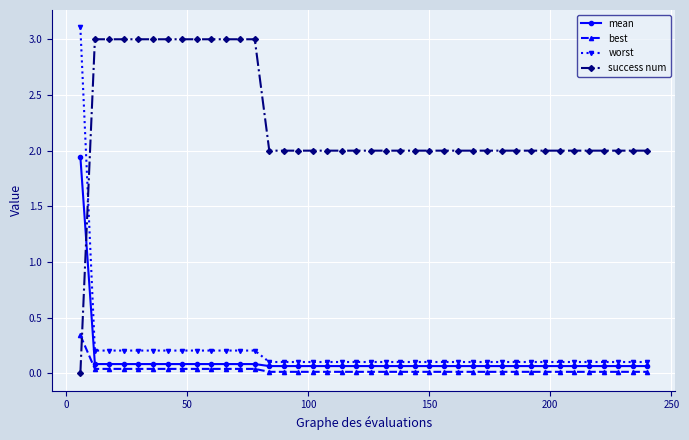

Which series has the largest total across all categories?

success num